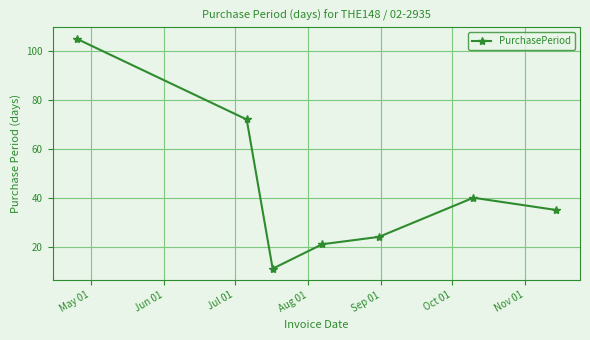

How many points are lower than both their immediate neighbors (excluding endpoints)?

1